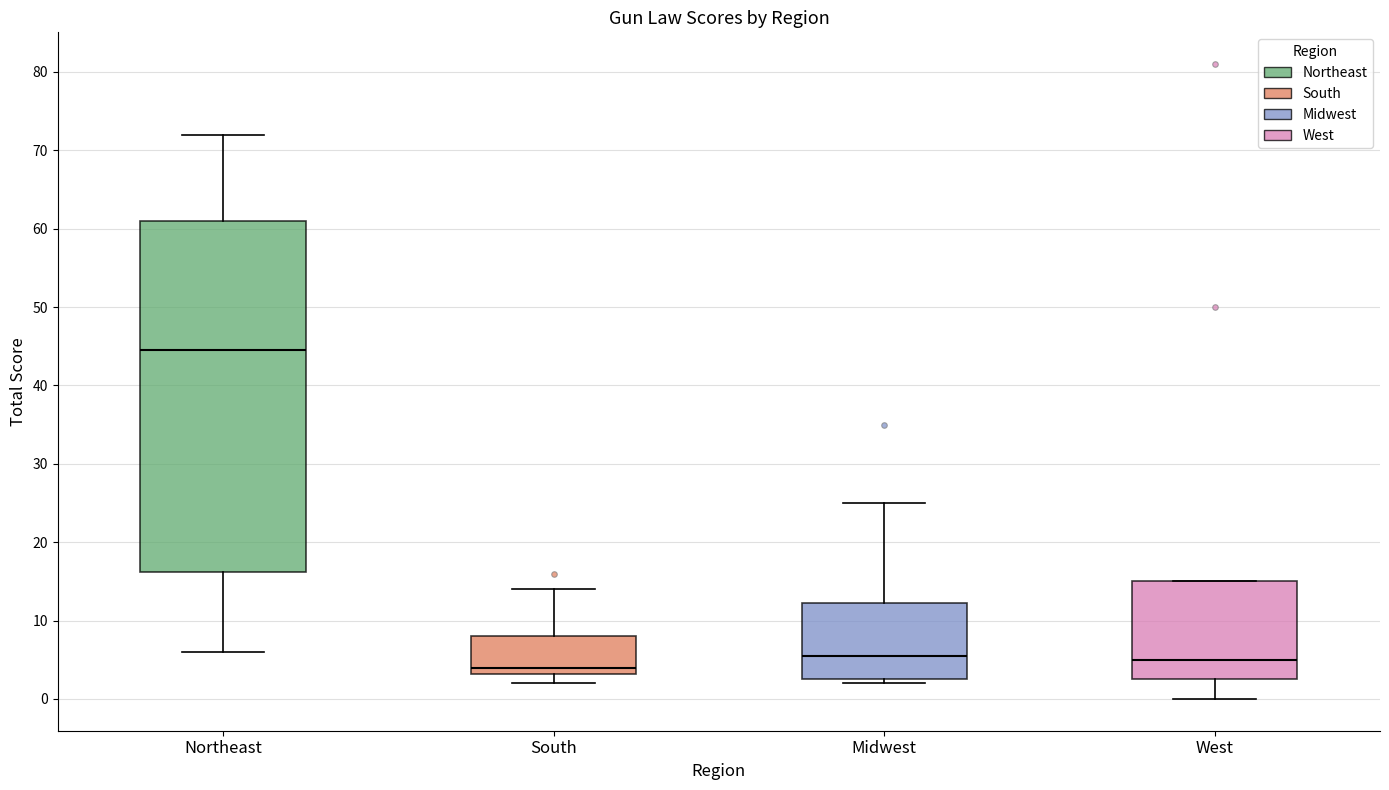

Which box is the tallest, from its lower edge to its upper edge?

Northeast